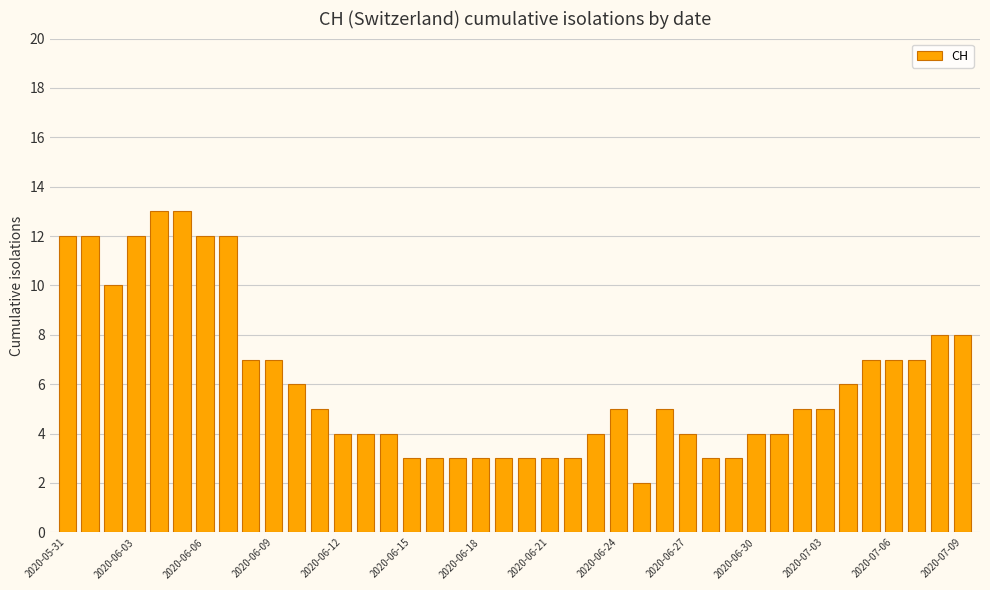

What is the difference between the second highest and minimum values?

11